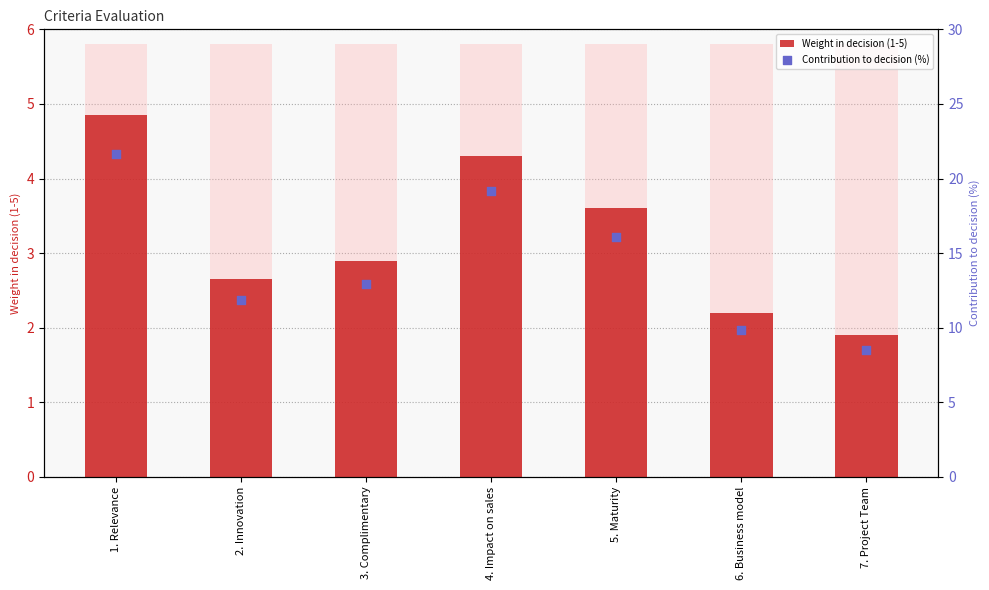

Is the value of Weight in decision (1-5) at 5. Maturity greater than the value of Contribution to decision (%) at 4. Impact on sales?

No